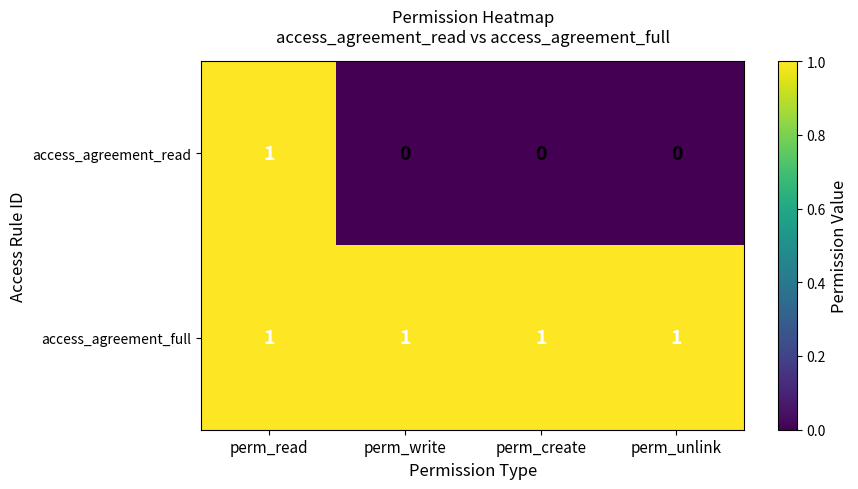

The value of access_agreement_read at perm_unlink is 1. True or false?

False